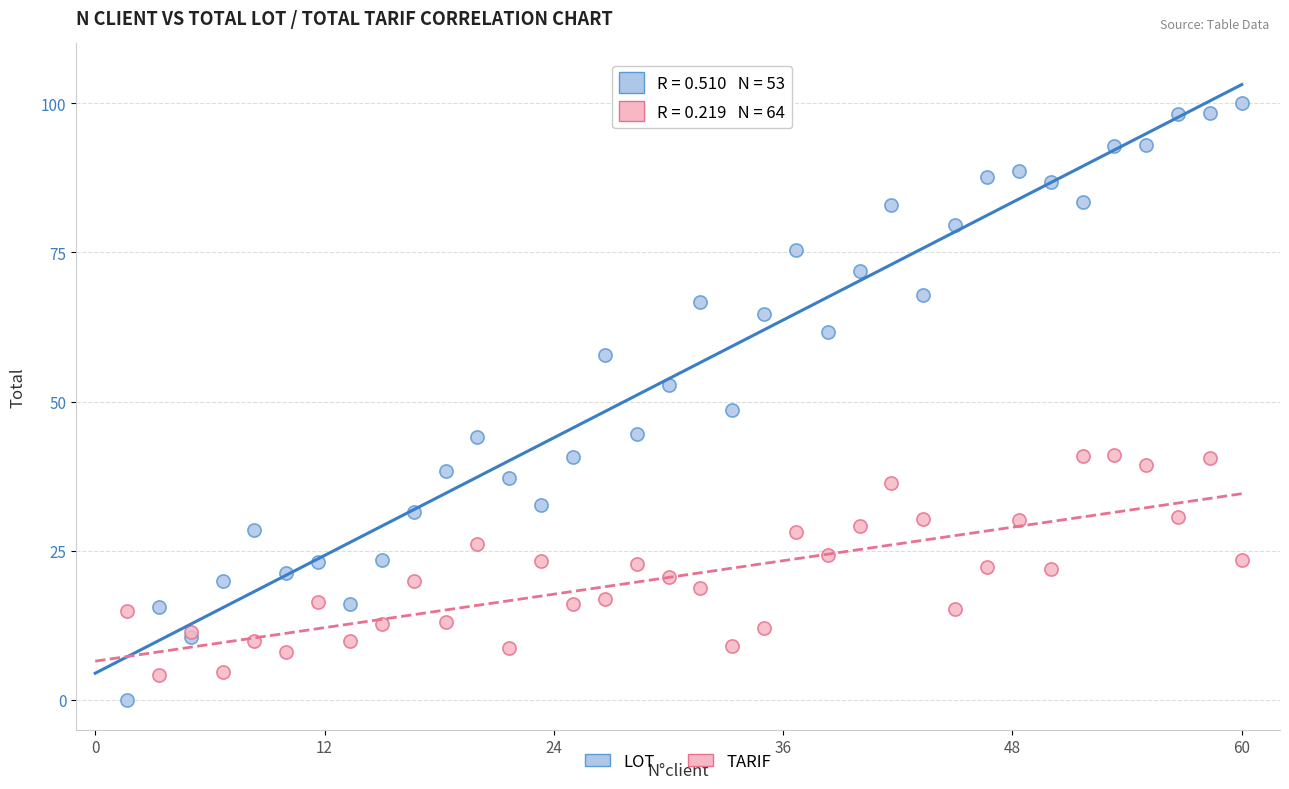

Across all series, what Y value is closest to 50?

48.6